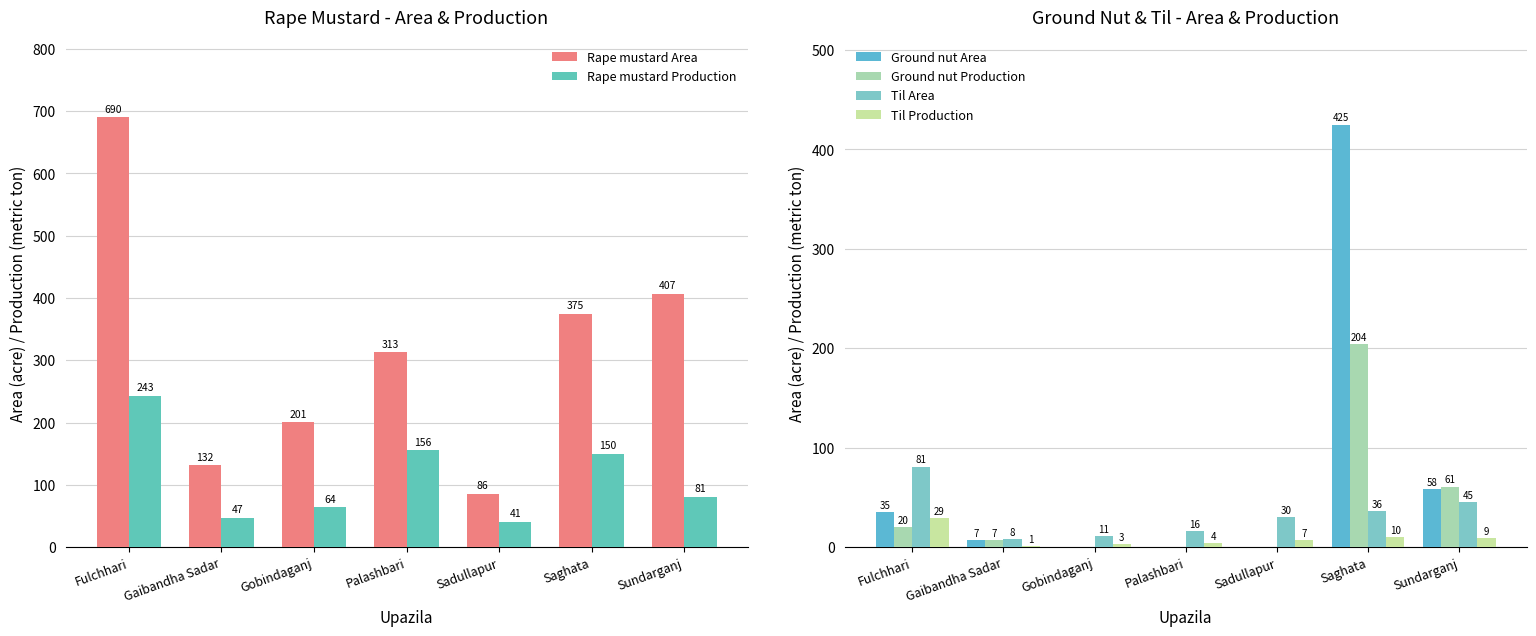

At which category is the sum across all series the highest?

Saghata